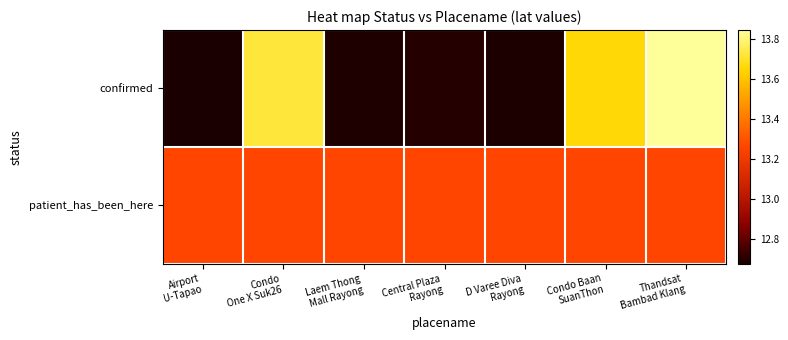

Reading right to left, extract all data points from this chart.

confirmed: Thandsat
Bambad Klang=13.8	Condo Baan
SuanThon=13.7	D Varee Diva
Rayong=12.7	Central Plaza
Rayong=12.7	Laem Thong
Mall Rayong=12.7	Condo
One X Suk26=13.7	Airport
U-Tapao=12.7
patient_has_been_here: Thandsat
Bambad Klang=13.3	Condo Baan
SuanThon=13.3	D Varee Diva
Rayong=13.3	Central Plaza
Rayong=13.3	Laem Thong
Mall Rayong=13.3	Condo
One X Suk26=13.3	Airport
U-Tapao=13.3